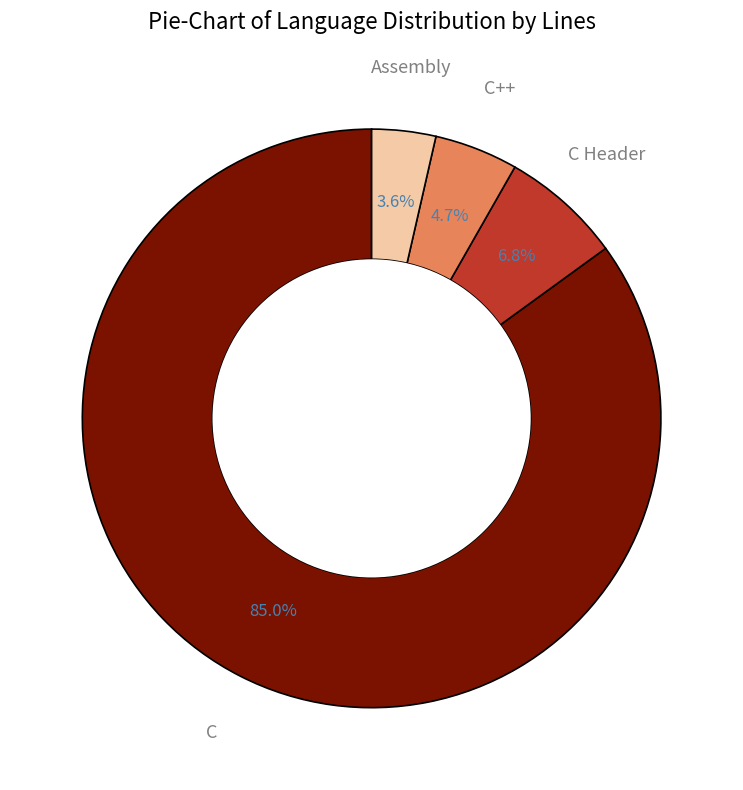

Count the number of slices in the pie.

4